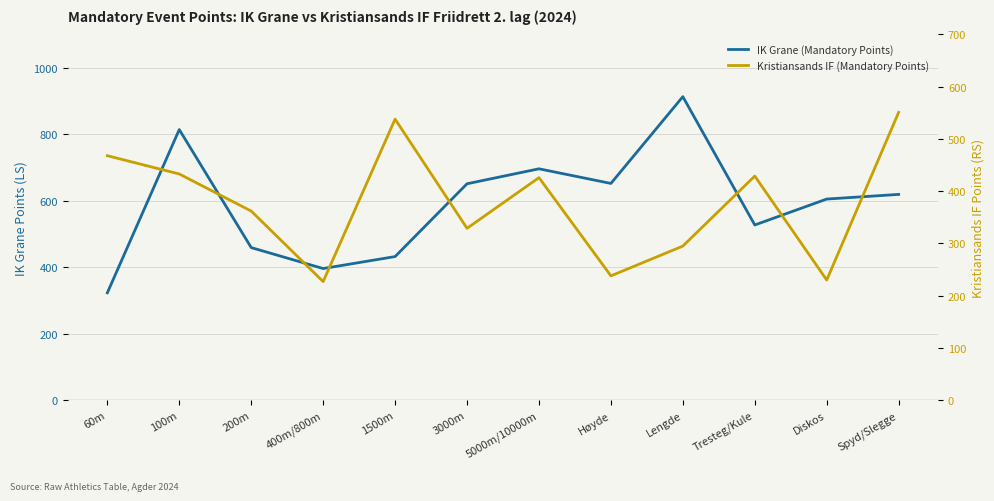

True or false: IK Grane (Mandatory Points) has a value of 651 at 3000m.

True